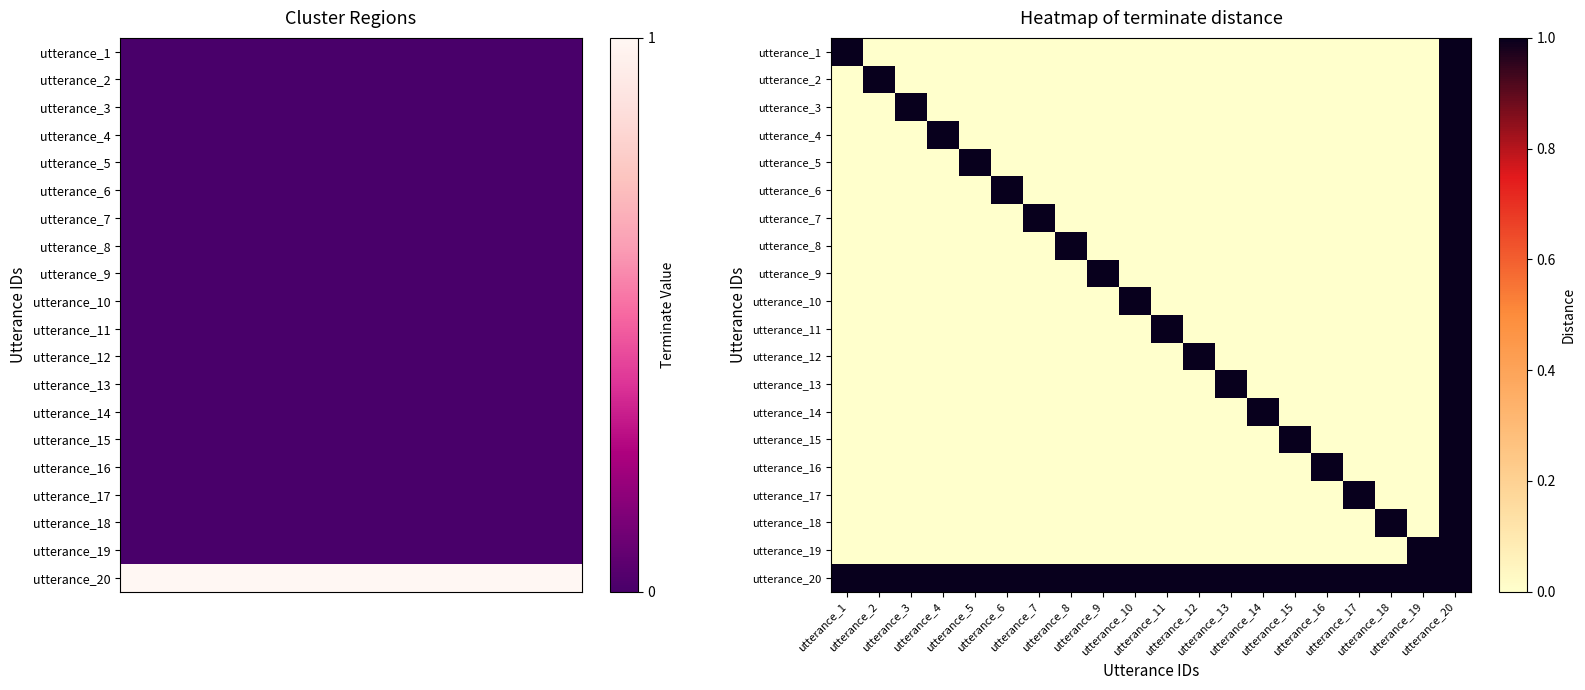

Rank the series by their maximum value, from highest to lowest.

utterance_1, utterance_2, utterance_3, utterance_4, utterance_5, utterance_6, utterance_7, utterance_8, utterance_9, utterance_10, utterance_11, utterance_12, utterance_13, utterance_14, utterance_15, utterance_16, utterance_17, utterance_18, utterance_19, utterance_20